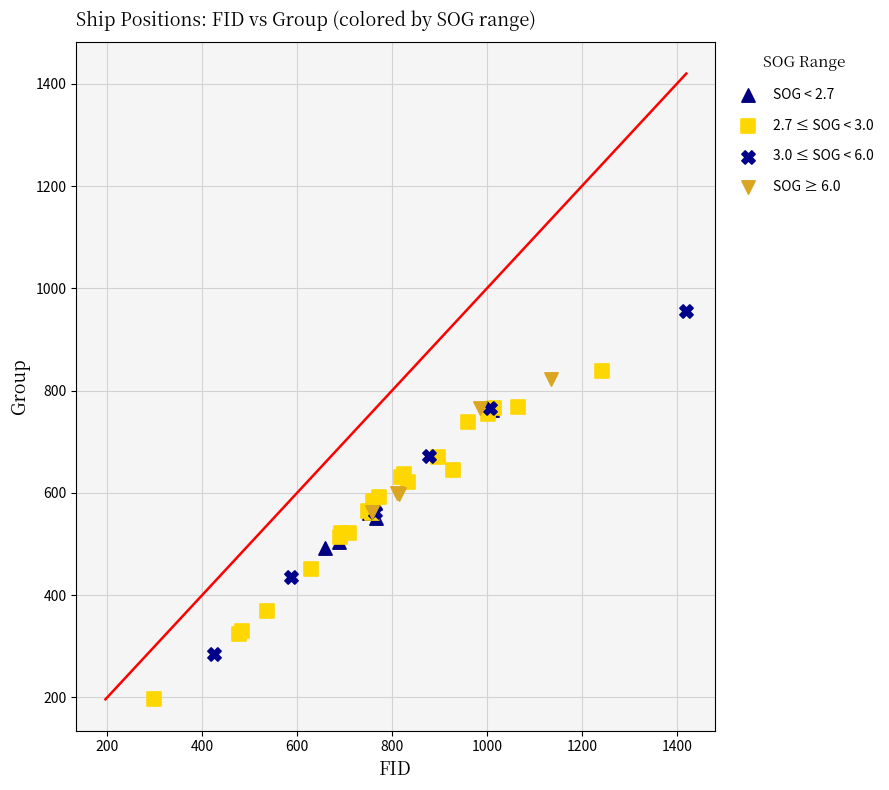

Which series contains the lowest Y value?

2.7 ≤ SOG < 3.0